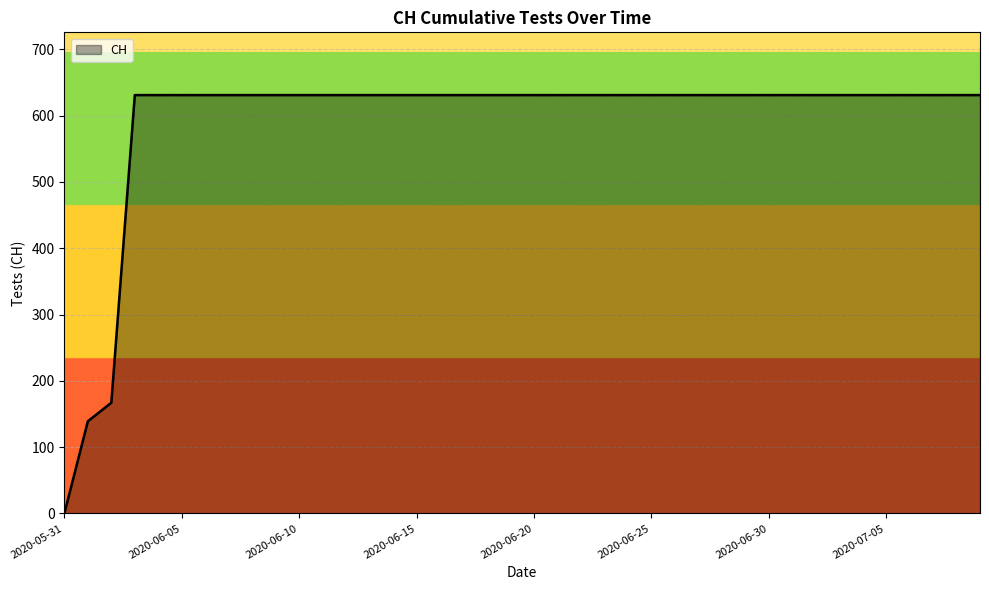

What is the difference between the maximum and minimum values?

631